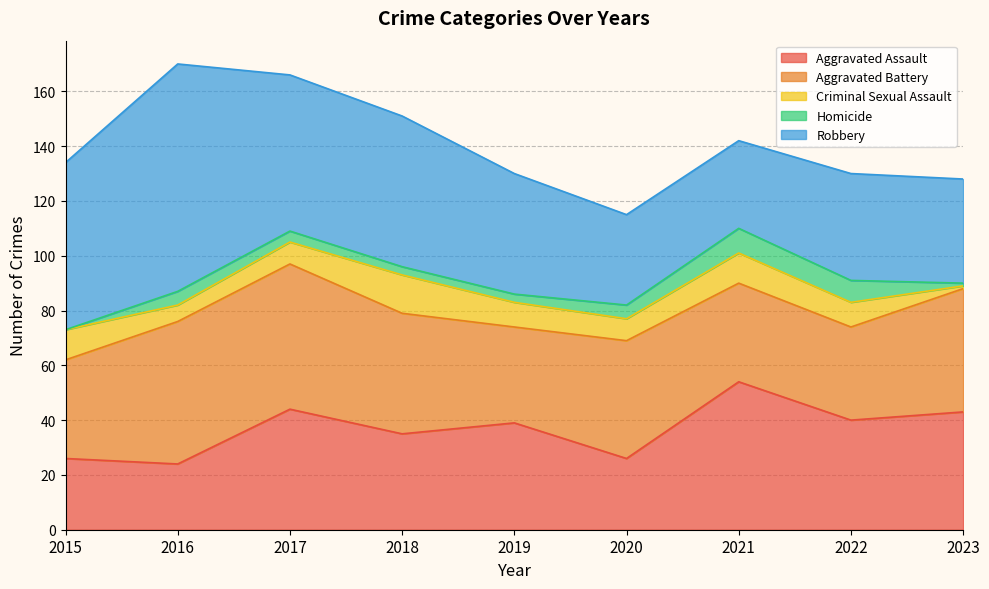

What is the difference between the highest and lowest values at 2020?

38